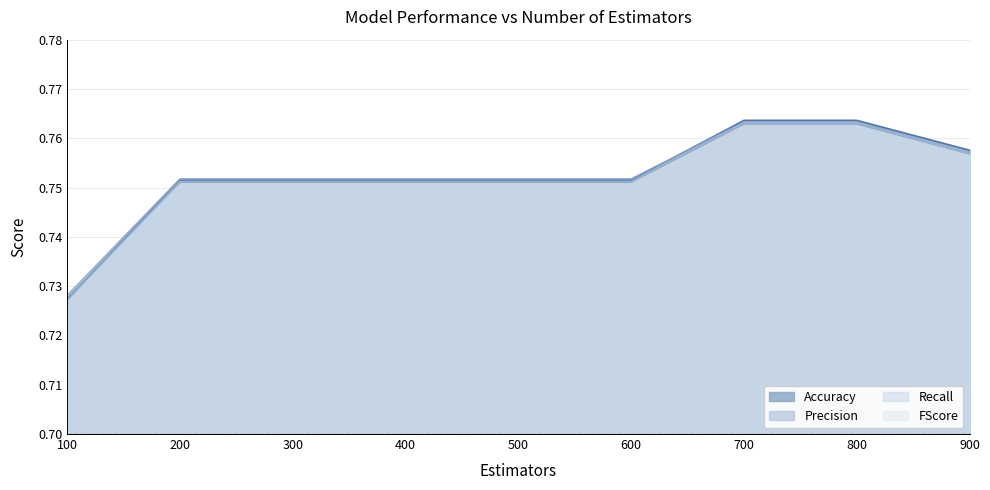

What is the sum of the Recall values at 200 and 800?

1.5